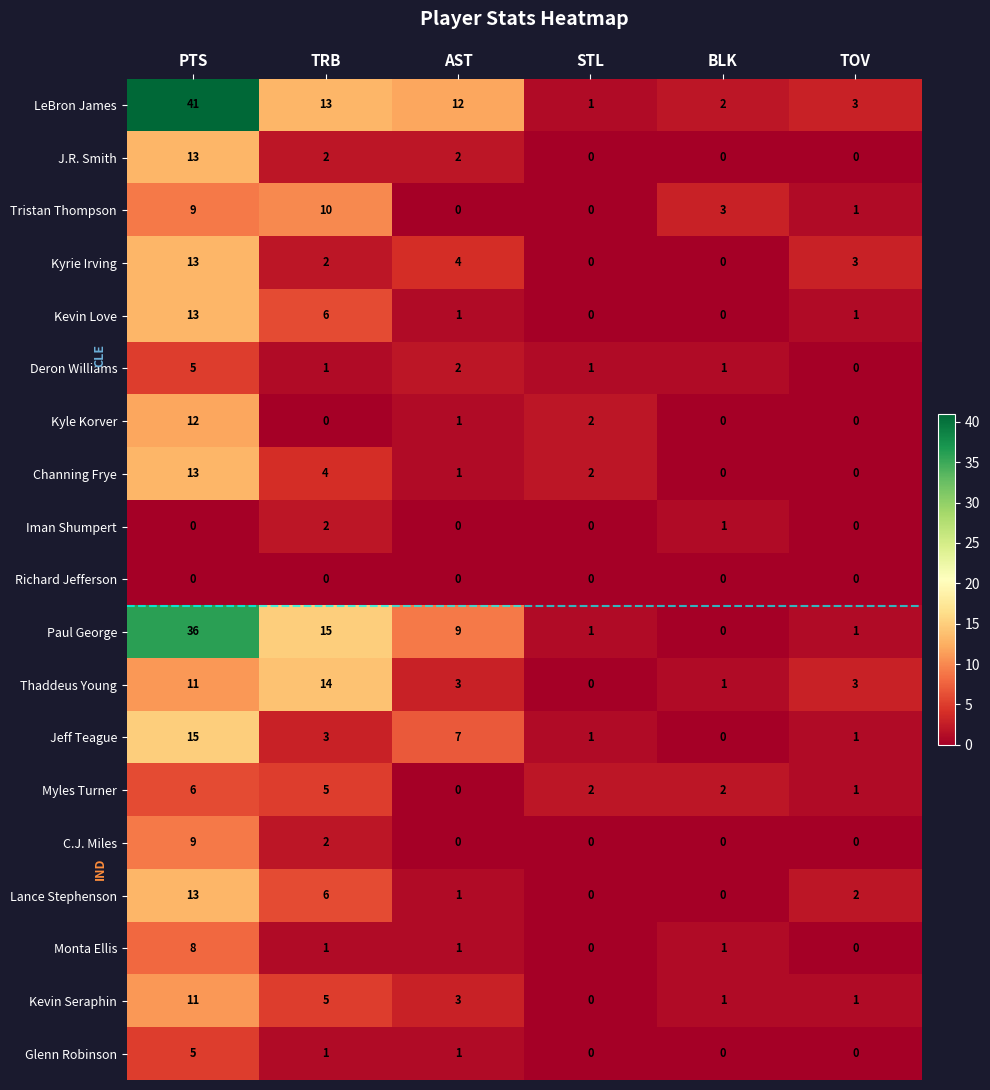

At which label does Tristan Thompson first exceed 3?

PTS